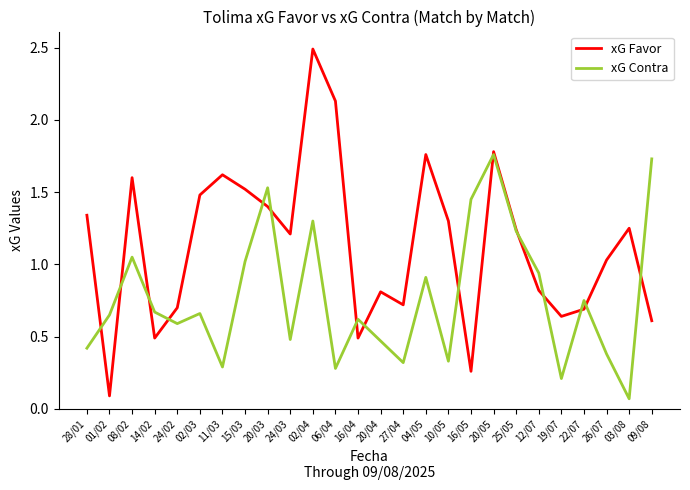

At which label is xG Favor closest to 1?

26/07